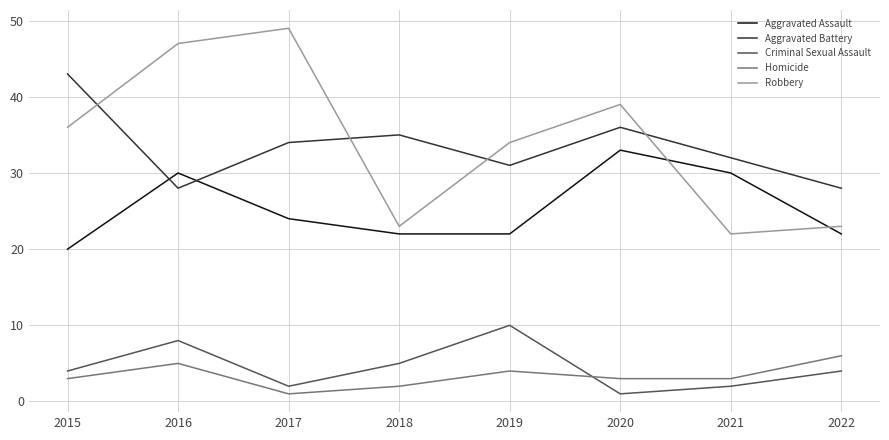

List the series in order of their peak value, highest first.

Robbery, Aggravated Battery, Aggravated Assault, Criminal Sexual Assault, Homicide